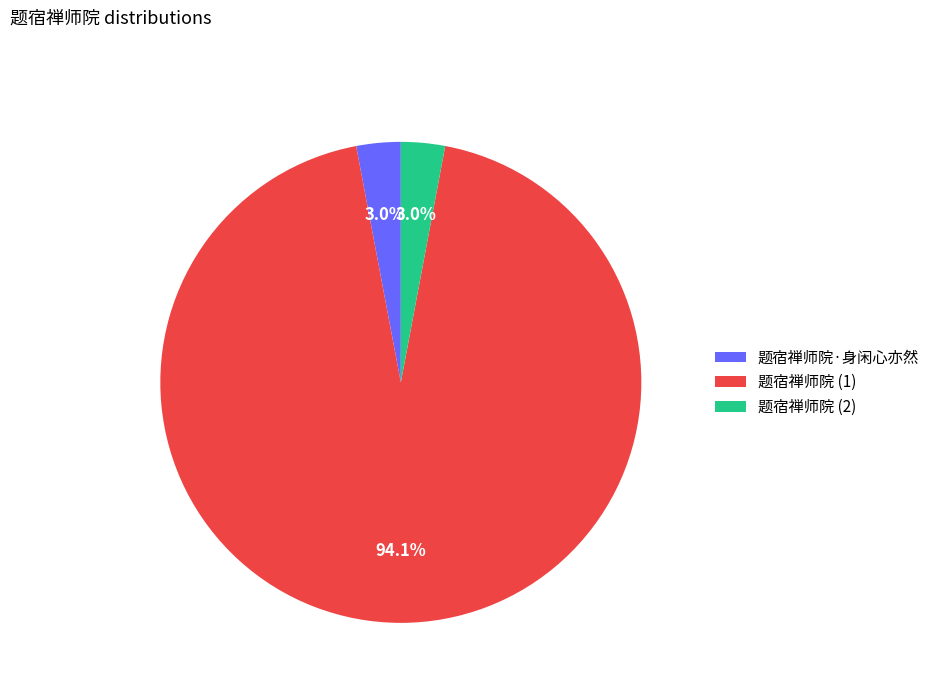

Is there a majority slice in this chart?

Yes